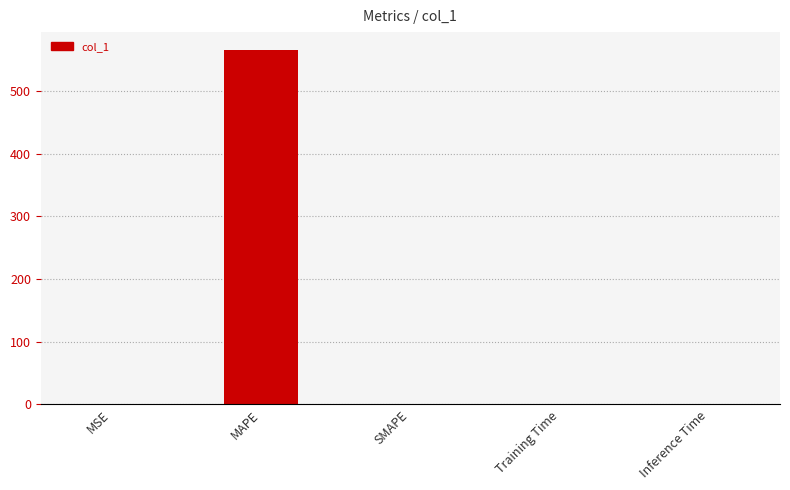

The chart shows a value of 0.7 at MSE. True or false?

True